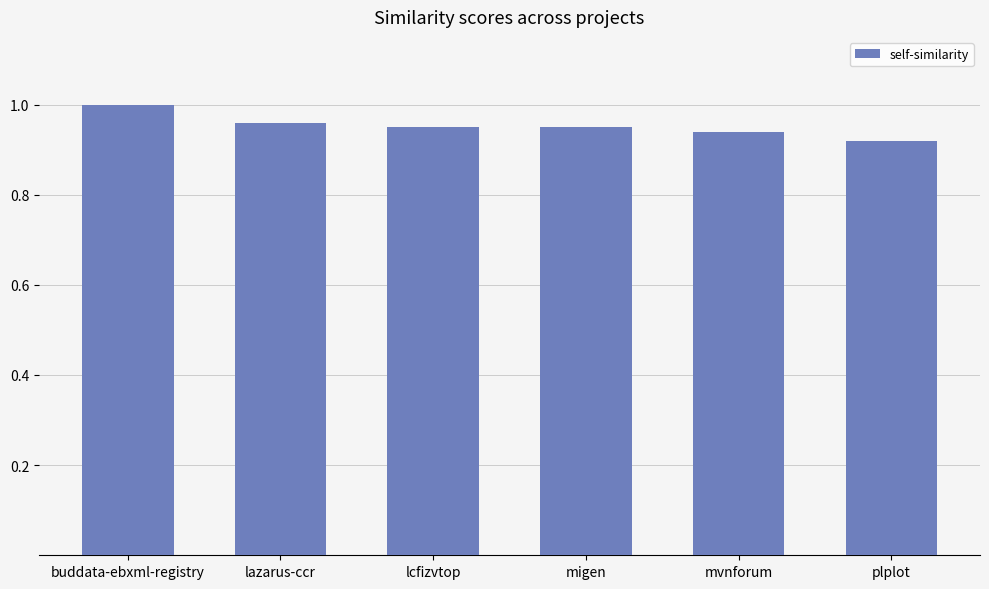

Which category has the highest value across all series?

buddata-ebxml-registry